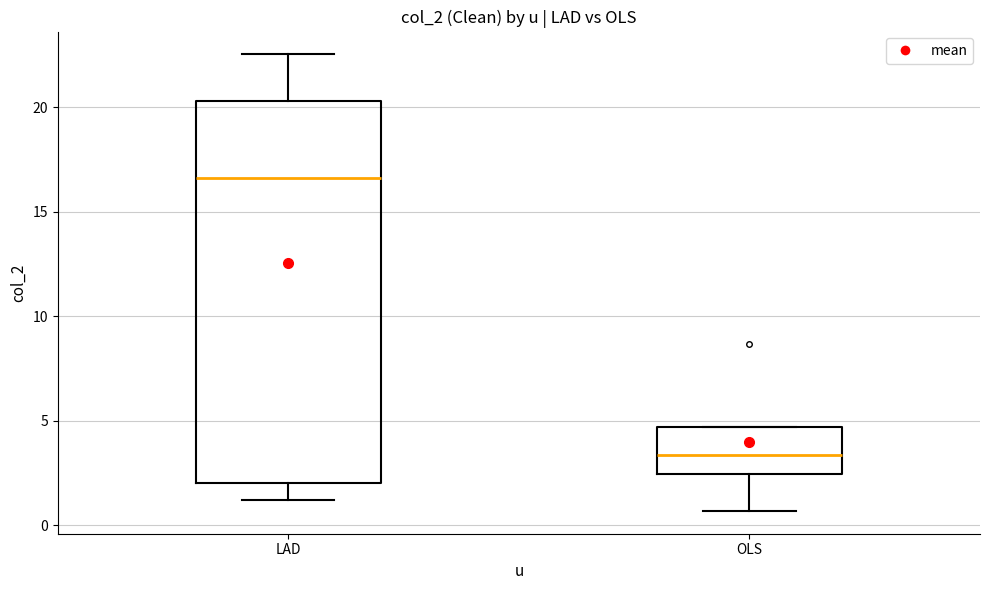

Where does the median line of the box for LAD sit on the y-axis? The values are not printed on the chart, so give them approximately, as read against the axis.

16.5